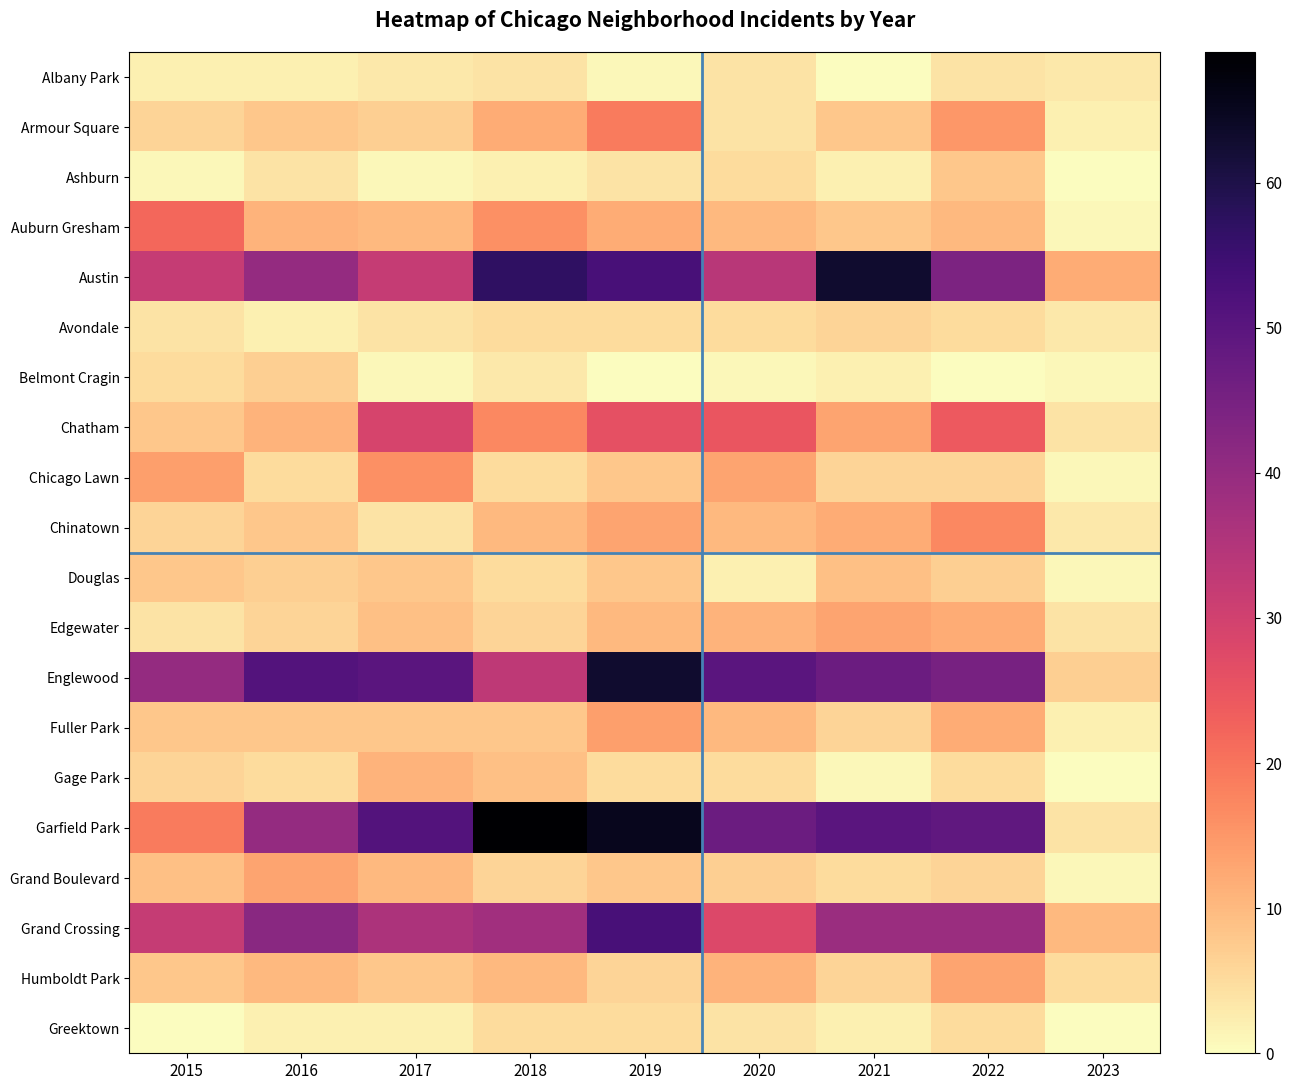

Reading left to right, transcribe all the data shown in this chart.

Albany Park: 2015=2	2016=2	2017=3	2018=4	2019=1	2020=4	2021=0	2022=4	2023=3
Armour Square: 2015=6	2016=8	2017=7	2018=12	2019=19	2020=4	2021=8	2022=15	2023=2
Ashburn: 2015=1	2016=4	2017=1	2018=2	2019=4	2020=5	2021=2	2022=8	2023=0
Auburn Gresham: 2015=22	2016=11	2017=10	2018=16	2019=12	2020=10	2021=8	2022=10	2023=1
Austin: 2015=32	2016=40	2017=32	2018=57	2019=53	2020=34	2021=63	2022=44	2023=12
Avondale: 2015=4	2016=2	2017=4	2018=5	2019=5	2020=5	2021=6	2022=5	2023=3
Belmont Cragin: 2015=5	2016=7	2017=1	2018=3	2019=0	2020=1	2021=2	2022=0	2023=1
Chatham: 2015=8	2016=11	2017=29	2018=17	2019=26	2020=25	2021=13	2022=24	2023=4
Chicago Lawn: 2015=14	2016=5	2017=16	2018=5	2019=8	2020=13	2021=6	2022=6	2023=1
Chinatown: 2015=6	2016=8	2017=4	2018=10	2019=13	2020=10	2021=12	2022=17	2023=3
Douglas: 2015=8	2016=7	2017=8	2018=5	2019=8	2020=2	2021=9	2022=7	2023=1
Edgewater: 2015=4	2016=6	2017=9	2018=6	2019=10	2020=11	2021=13	2022=12	2023=4
Englewood: 2015=40	2016=51	2017=50	2018=33	2019=63	2020=50	2021=47	2022=45	2023=7
Fuller Park: 2015=8	2016=8	2017=8	2018=8	2019=14	2020=10	2021=6	2022=12	2023=2
Gage Park: 2015=6	2016=5	2017=11	2018=9	2019=5	2020=5	2021=1	2022=5	2023=0
Garfield Park: 2015=19	2016=40	2017=51	2018=69	2019=65	2020=47	2021=50	2022=49	2023=4
Grand Boulevard: 2015=9	2016=13	2017=10	2018=6	2019=8	2020=7	2021=5	2022=6	2023=1
Grand Crossing: 2015=32	2016=42	2017=36	2018=38	2019=53	2020=28	2021=39	2022=39	2023=10
Humboldt Park: 2015=8	2016=10	2017=8	2018=10	2019=6	2020=11	2021=6	2022=13	2023=5
Greektown: 2015=0	2016=2	2017=2	2018=5	2019=5	2020=4	2021=2	2022=5	2023=0